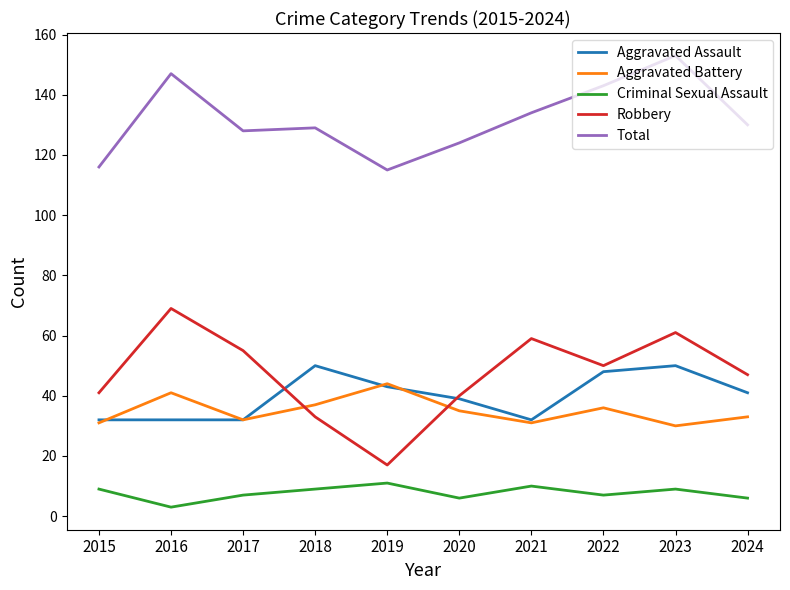

True or false: Total and Aggravated Battery intersect in this chart.

False